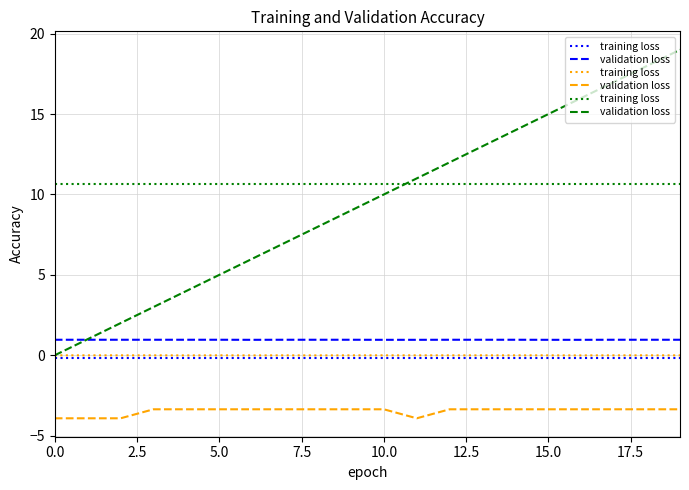

Is it true that validation loss equals 10.0 at 10?

True